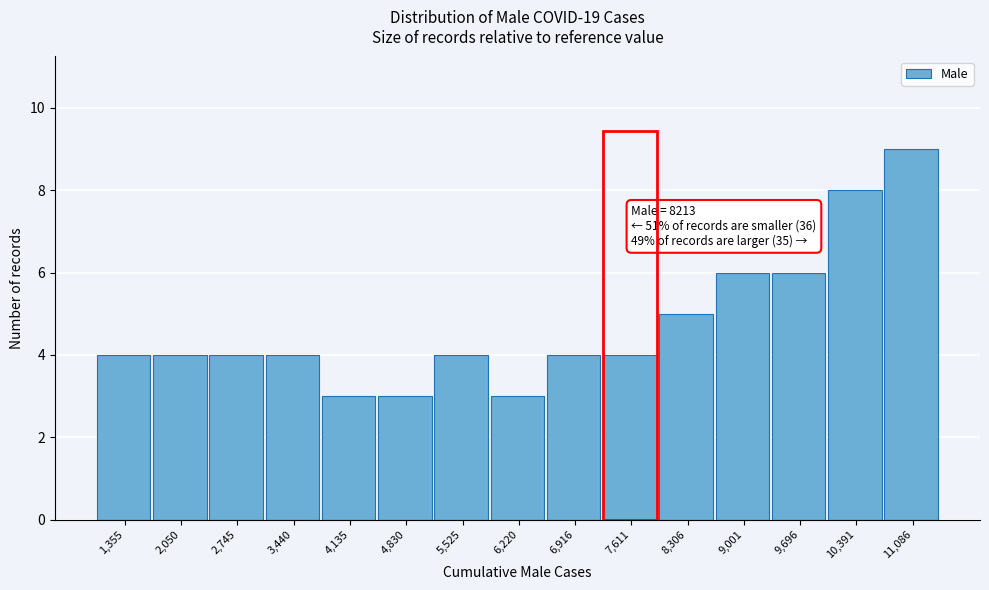

Reading right to left, transcribe all the data shown in this chart.

9	8	6	6	5	4	4	3	4	3	3	4	4	4	4